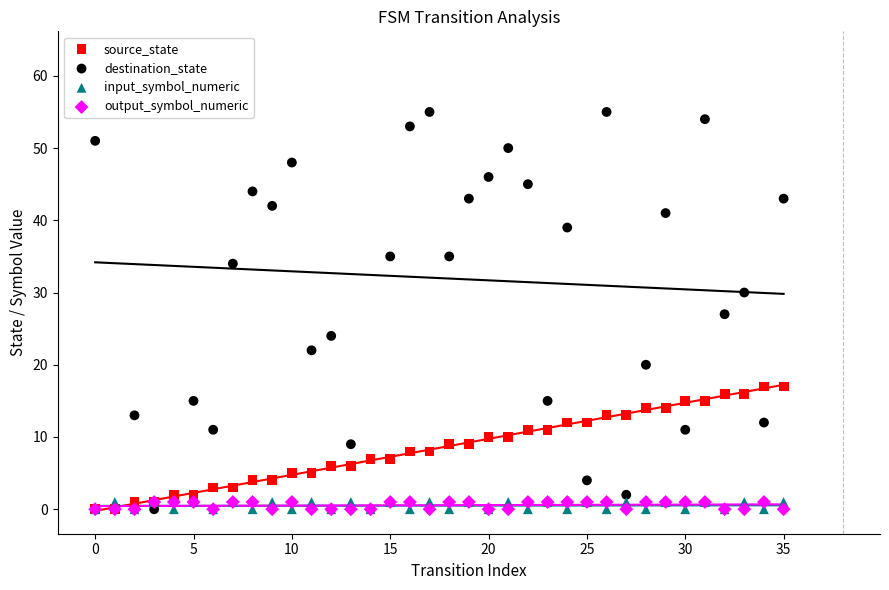

Which series has the largest total across all categories?

destination_state